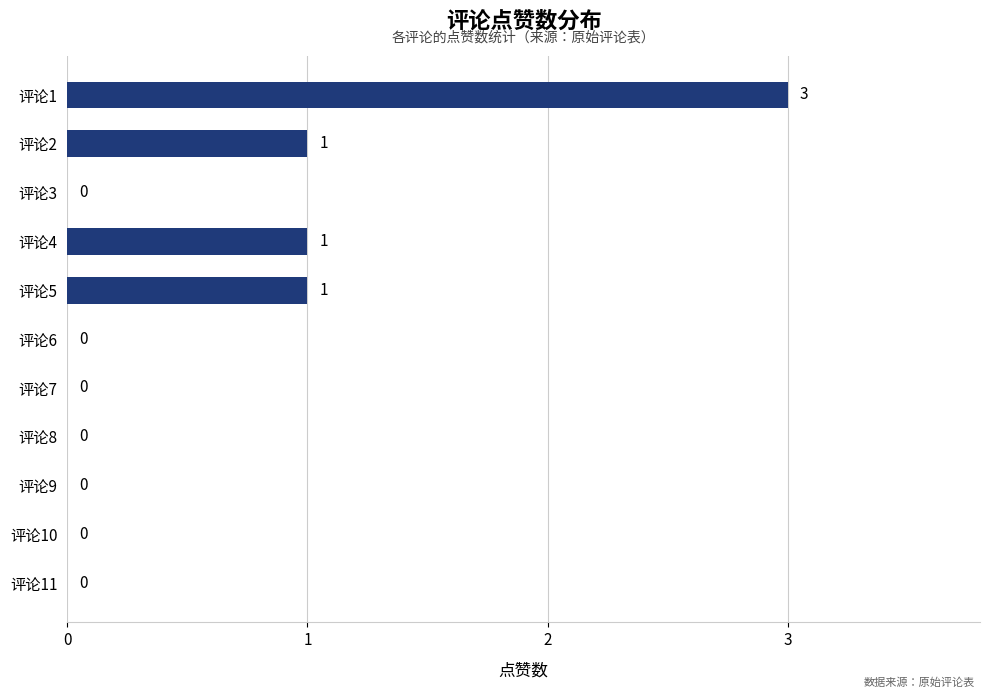

How many values are between 0 and 1?

10